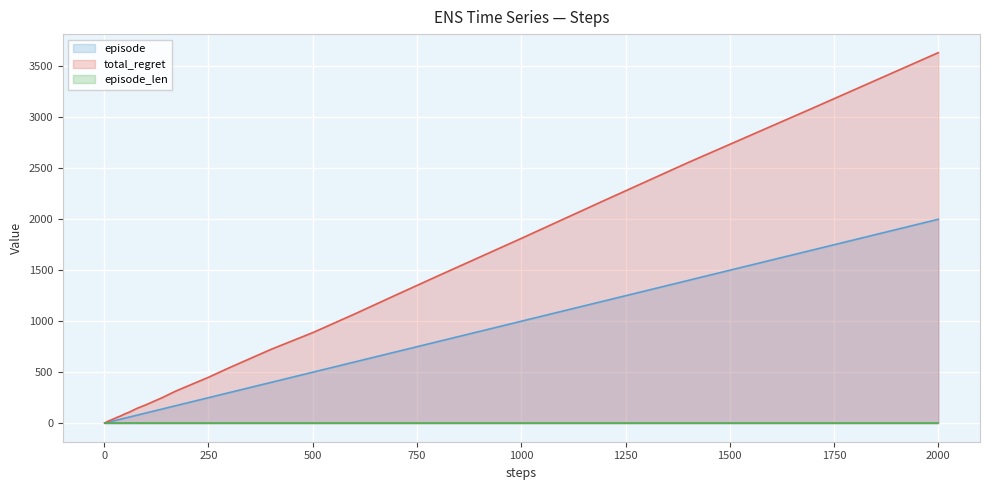

Which series has the largest range (max minus min)?

total_regret